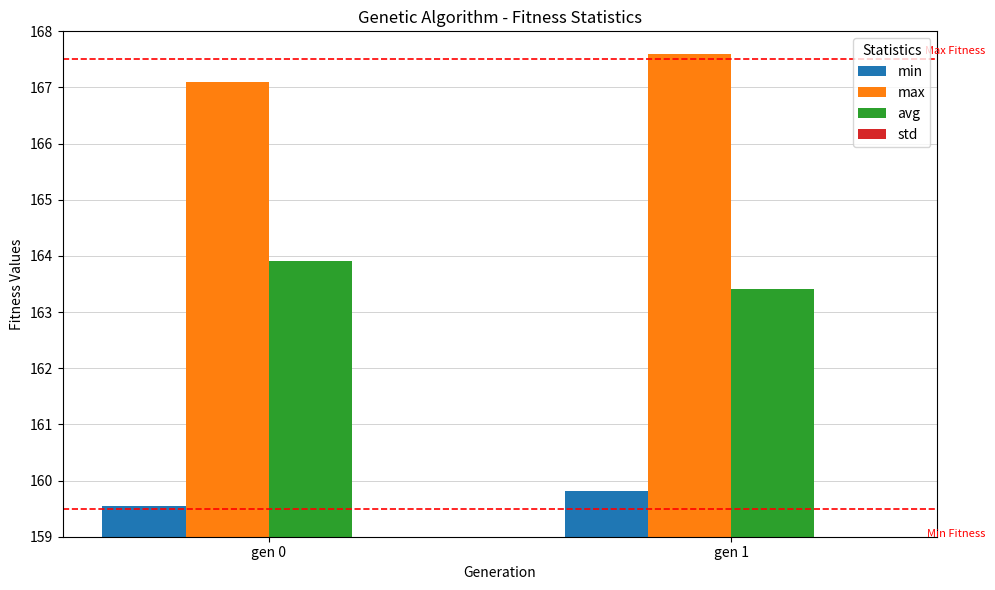

Reading left to right, extract all data points from this chart.

min: gen 0=159.5	gen 1=159.8
max: gen 0=167.1	gen 1=167.6
avg: gen 0=163.9	gen 1=163.4
std: gen 0=0.9	gen 1=0.9